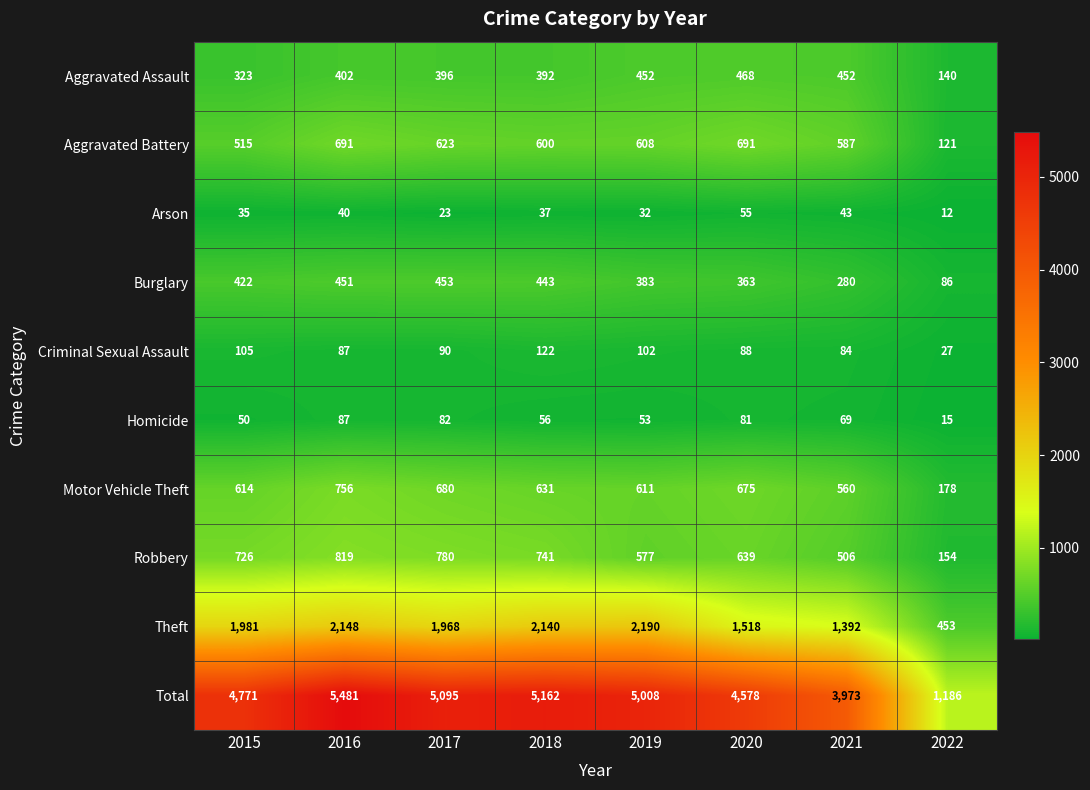

Where is Arson nearest to the value 33?

2019